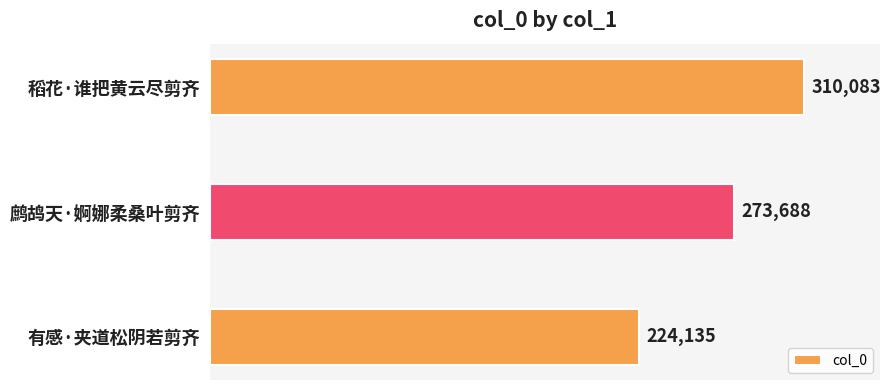

Between 有感·夹道松阴若剪齐 and 稻花·谁把黄云尽剪齐, which is larger?

稻花·谁把黄云尽剪齐